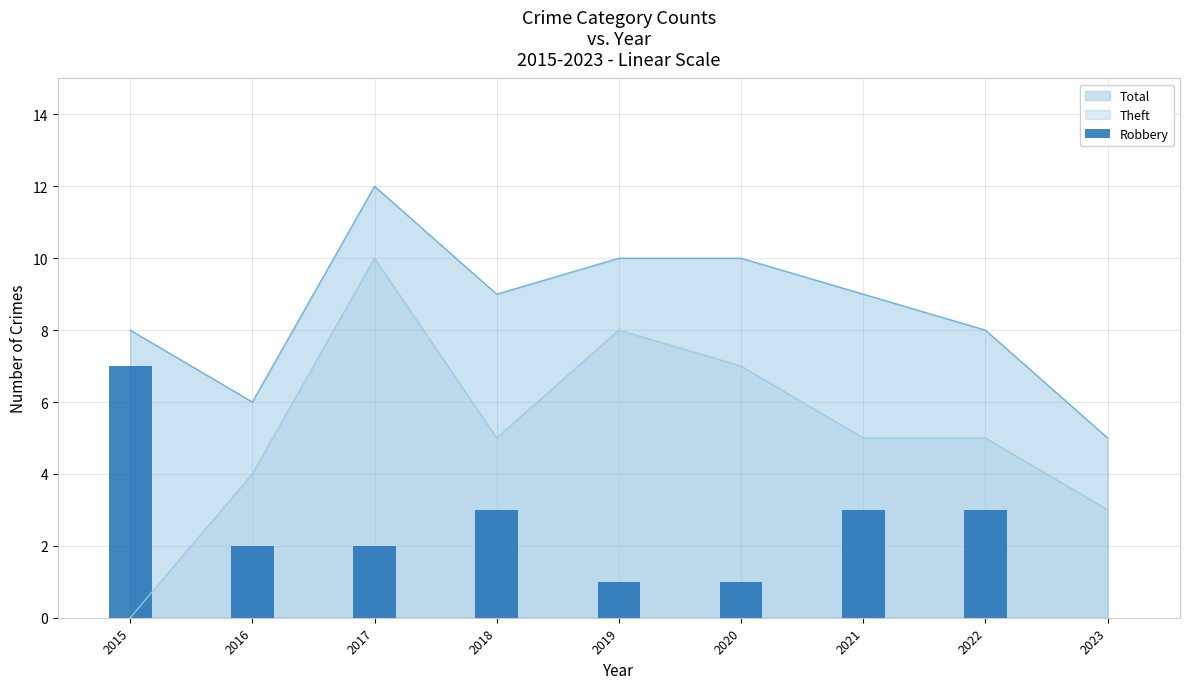

True or false: Total and Theft intersect in this chart.

False